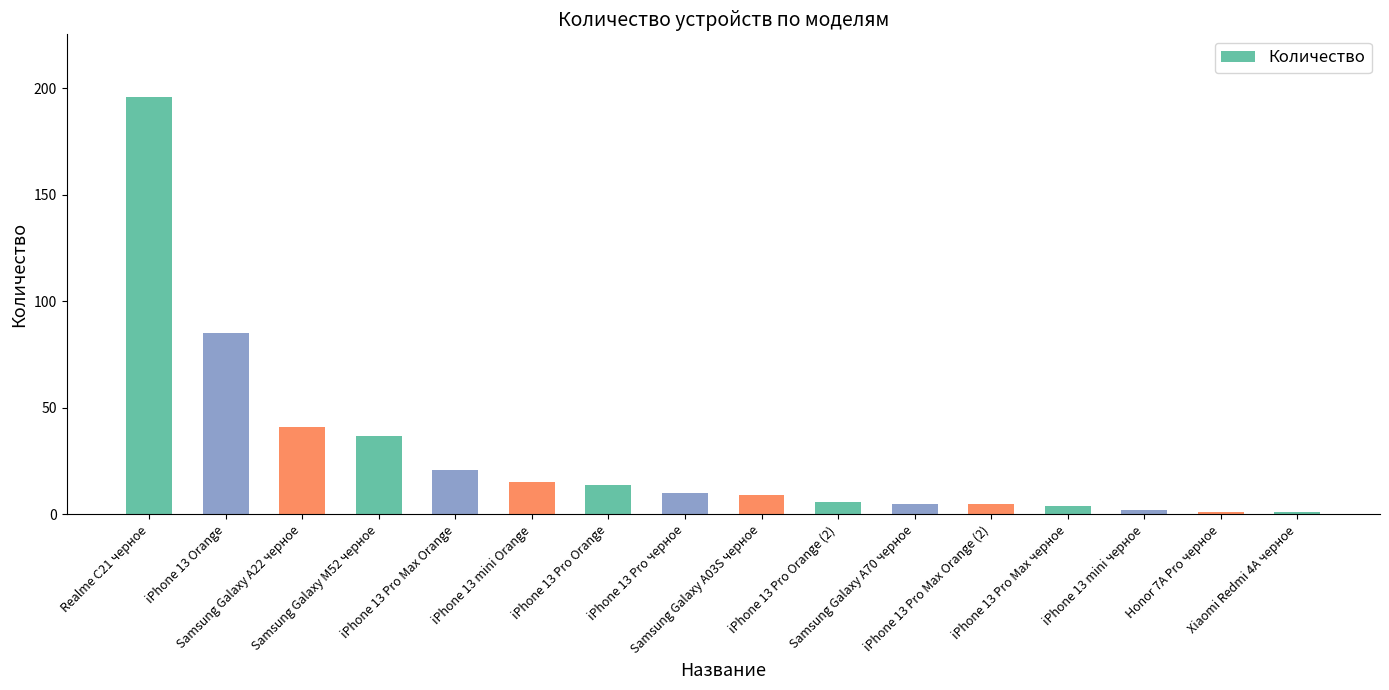

The value at Samsung Galaxy A22 черное is 41. True or false?

True